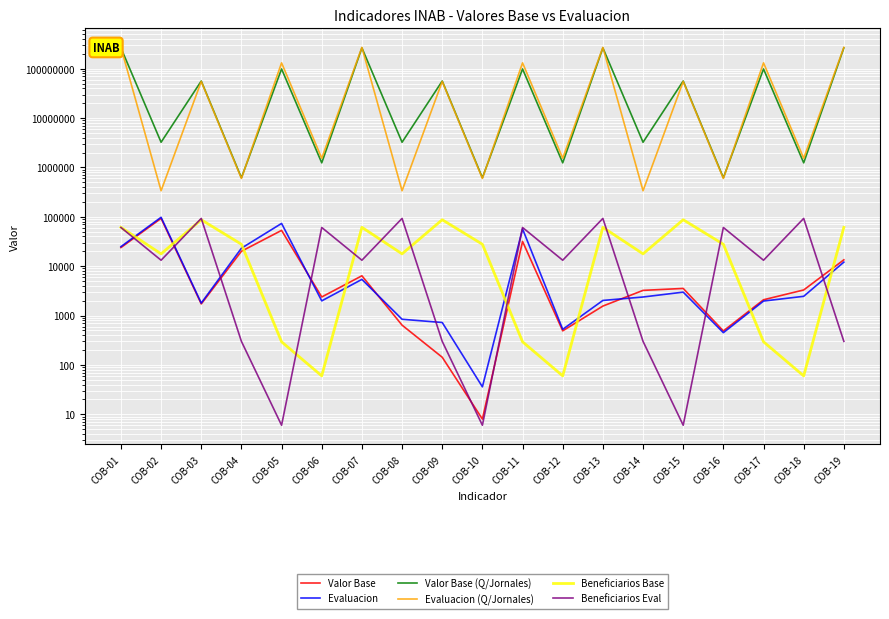

Reading right to left, transcribe all the data shown in this chart.

Valor Base: 13450	3298	2088	488	3543	3235	1556	490	31700	8	143	639	6389	2378	53082	20042	1720	92851	23821
Evaluacion: 12078	2453	1967	450	2981	2375	2023	526	56878	36	723	841	5399	1985	73442	23104	1788	97768	24874
Valor Base (Q/Jornales): 263800443	1238918	98783173	616964	56230277	3236805	263800443	1238918	98783173	616964	56230277	3236805	263800443	1238918	98783173	616964	56230277	3236805	263800443
Evaluacion (Q/Jornales): 270302592	1534180	131185914	597839	55073453	336954	270302592	1534180	131185914	597839	55073453	336954	270302592	1534180	131185914	597839	55073453	336954	270302592
Beneficiarios Base: 61181	60	294	27799	87207	17772	61181	60	294	27799	87207	17772	61181	60	294	27799	87207	17772	61181
Beneficiarios Eval: 300	92821	13200	60787	6	300	92821	13200	60787	6	300	92821	13200	60787	6	300	92821	13200	60787